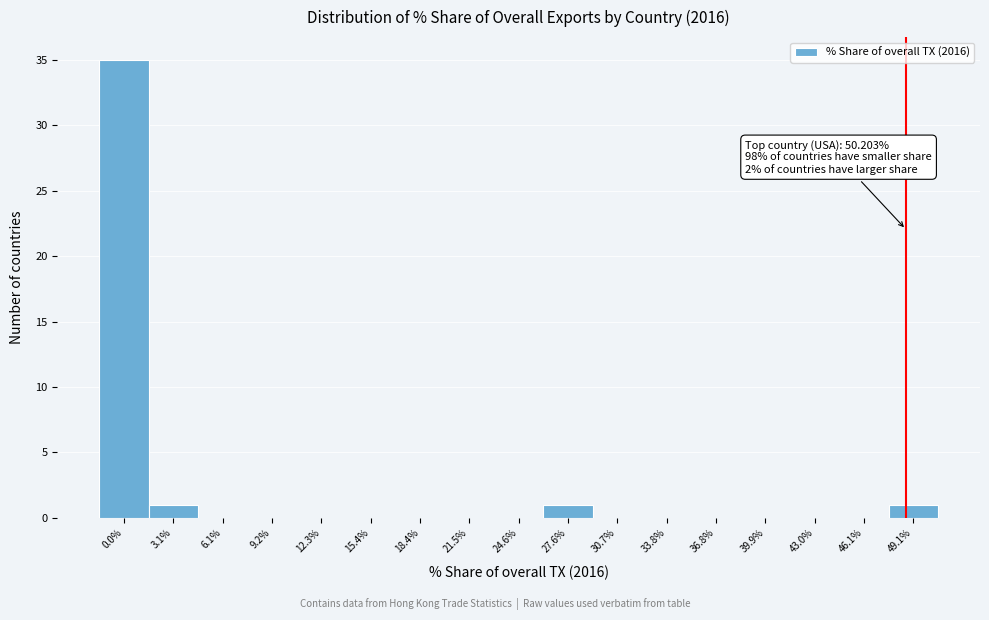

Reading left to right, what are all the values shown in this chart?

0.0%=35	3.1%=1	6.1%=0	9.2%=0	12.3%=0	15.4%=0	18.4%=0	21.5%=0	24.6%=0	27.6%=1	30.7%=0	33.8%=0	36.8%=0	39.9%=0	43.0%=0	46.1%=0	49.1%=1